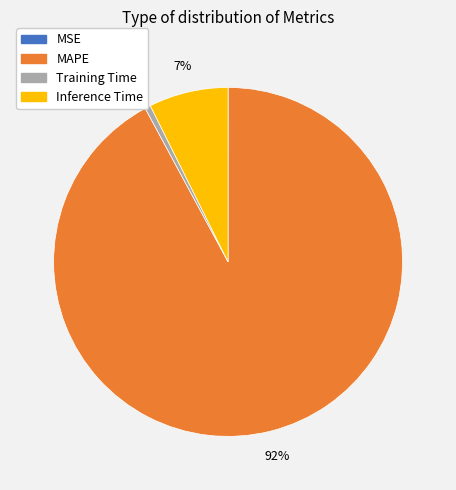

Which category has the biggest portion of the pie?

MAPE